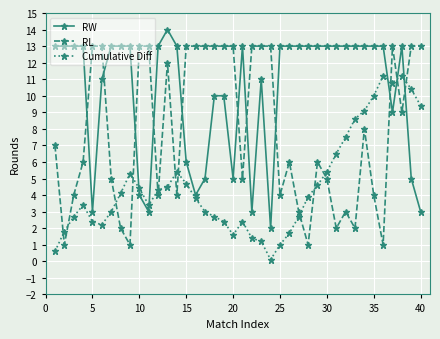

After their last crossing, which series has the higher values: Cumulative Diff or RL?

RL